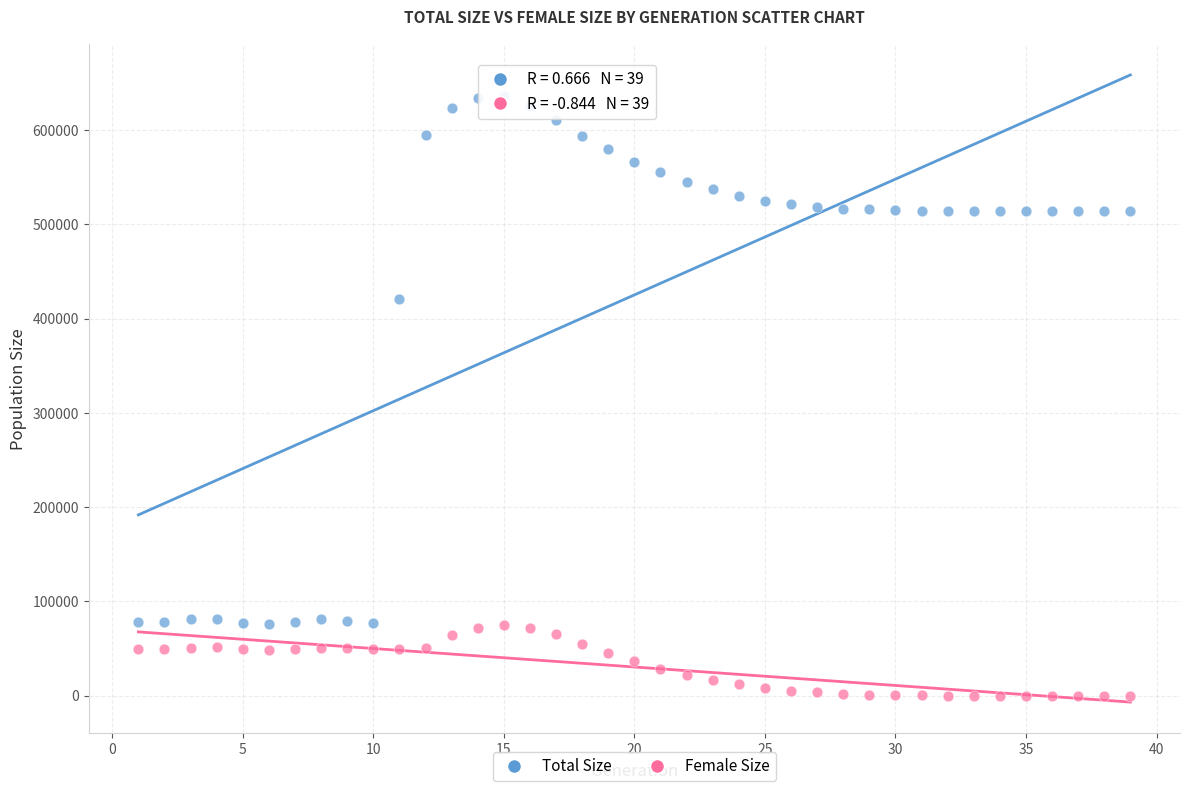

Across all series, what Y value is closest to 318190?

421041